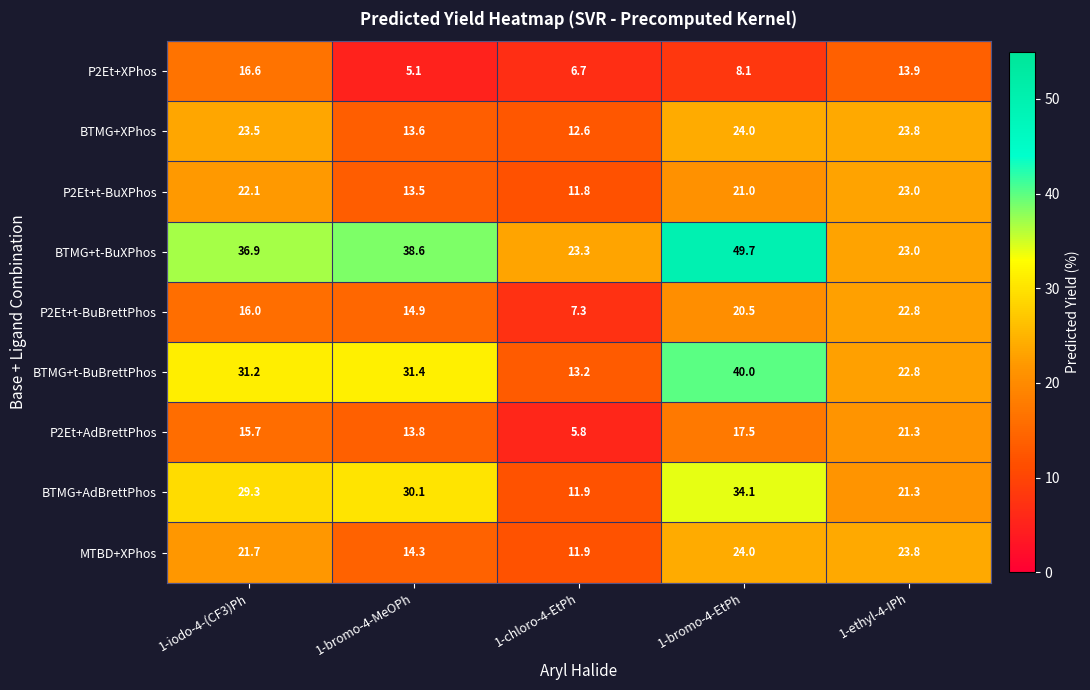

At which category is the sum across all series the highest?

1-bromo-4-EtPh